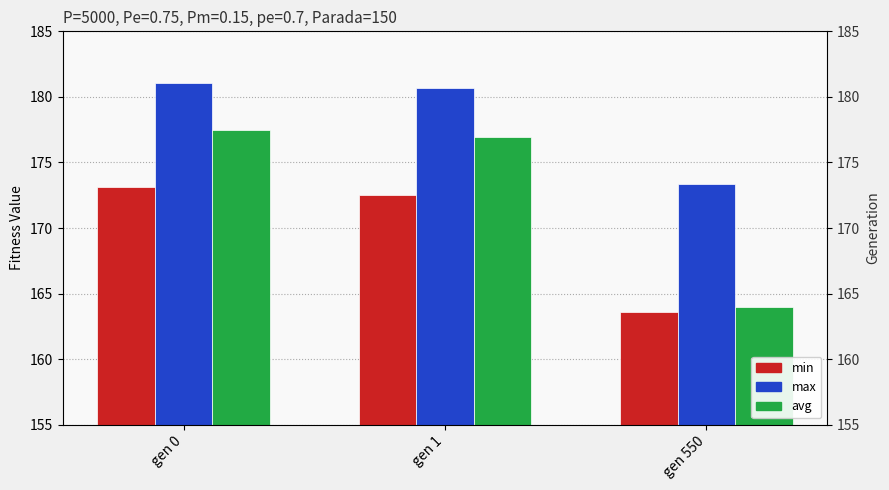

Read the avg value at gen 0.

177.5